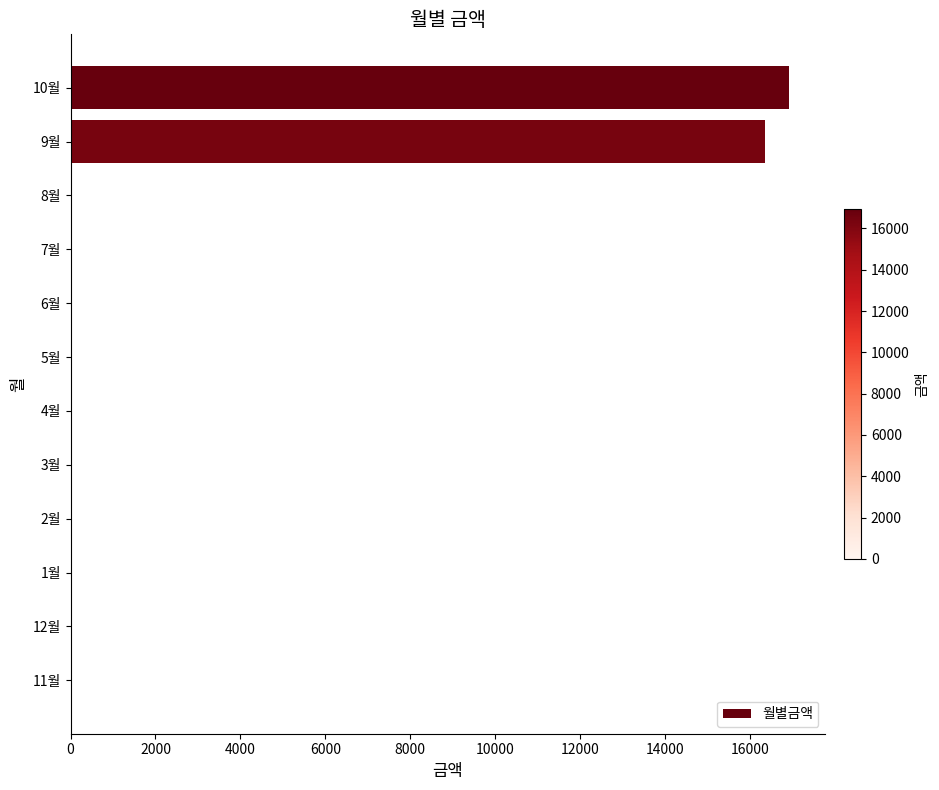

Where is the data nearest to the value 8465?

9월